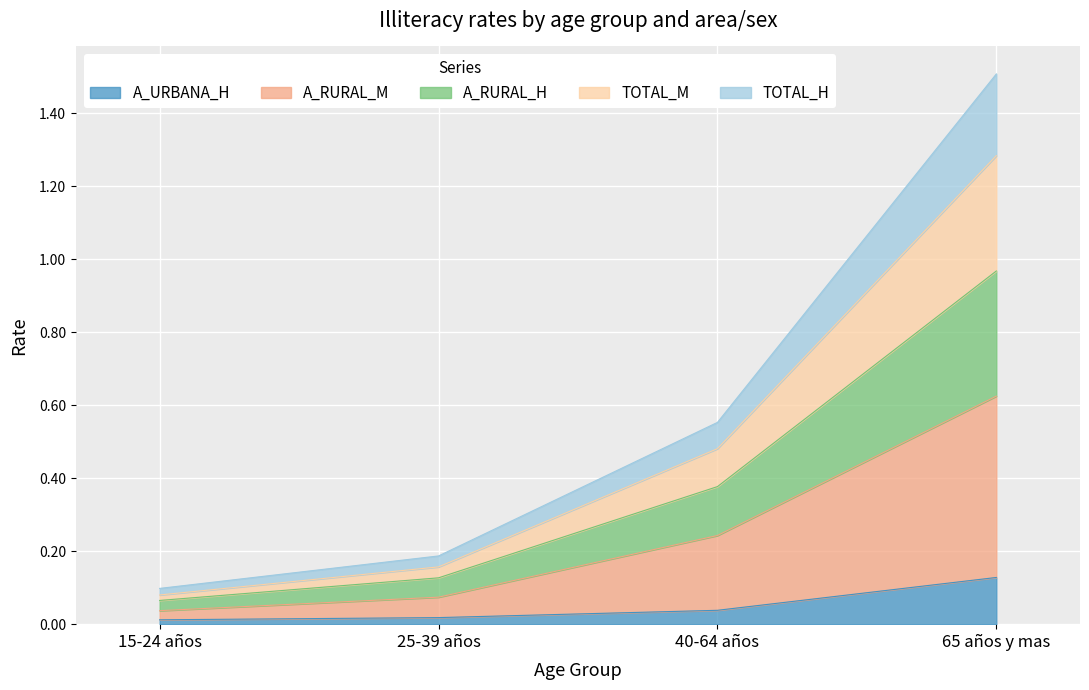

Is the value of A_URBANA_H at 25-39 años greater than the value of A_RURAL_H at 15-24 años?

No